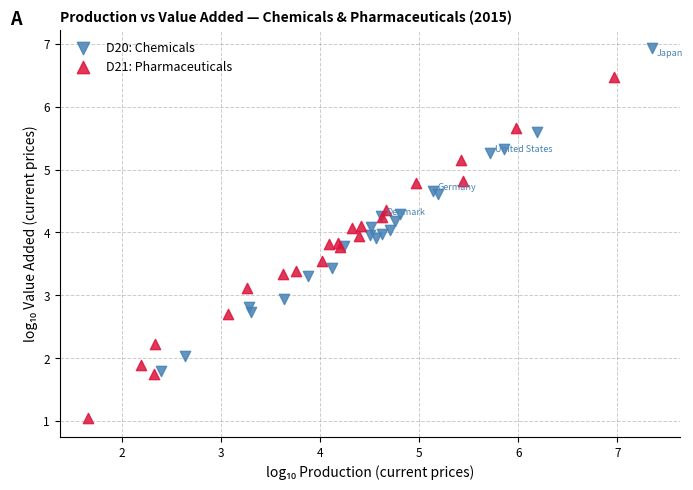

Which series contains the highest Y value?

D20: Chemicals